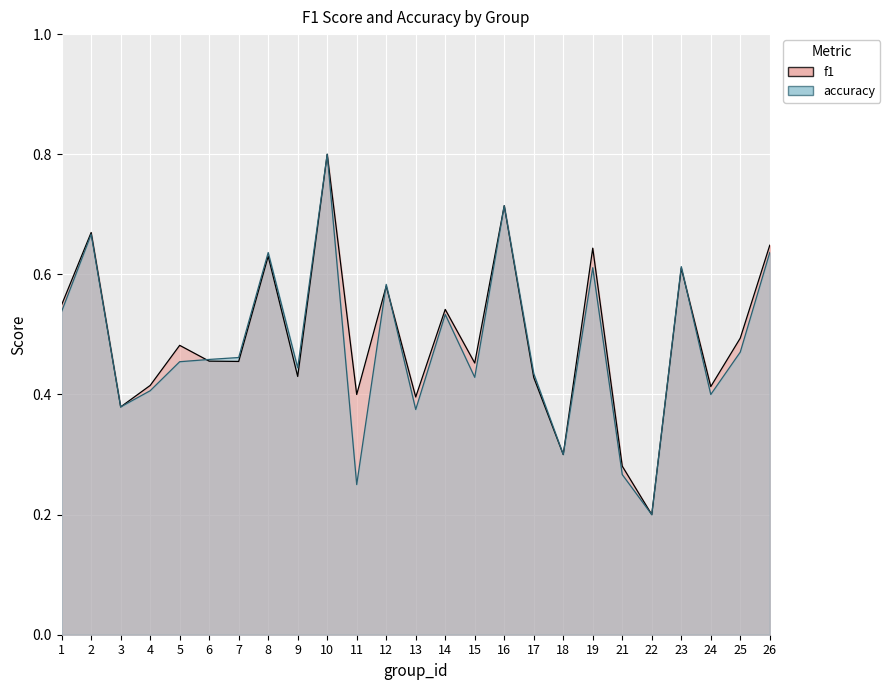

True or false: f1 has a value of 0.2 at 25.

False